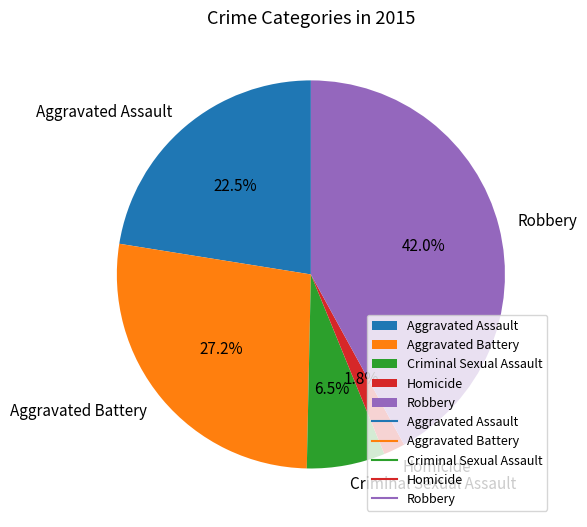

What is the total percentage of Aggravated Battery and Criminal Sexual Assault?

33.7%